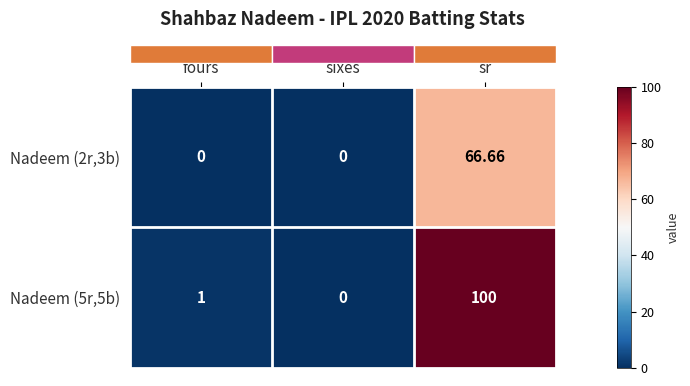

Rank the categories by Nadeem (5r,5b) value from highest to lowest.

sr, fours, sixes